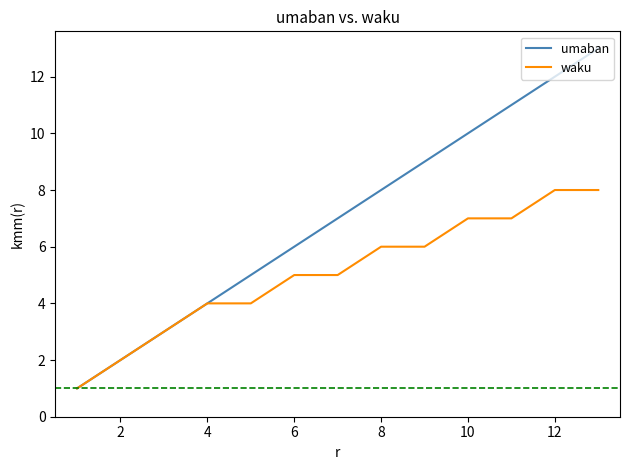

What is the maximum value shown in the chart?

13